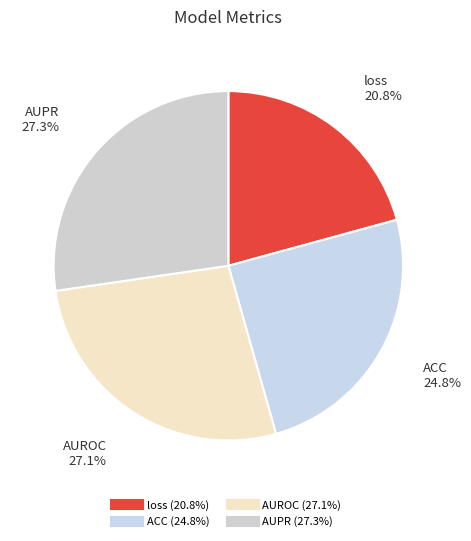

Which category has the smallest portion of the pie?

loss